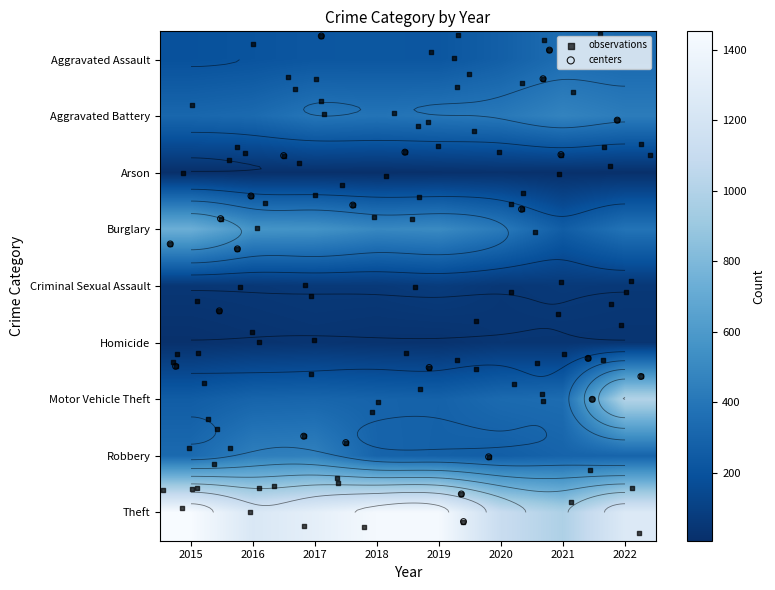

What is the total value across all series at 2017?

3362